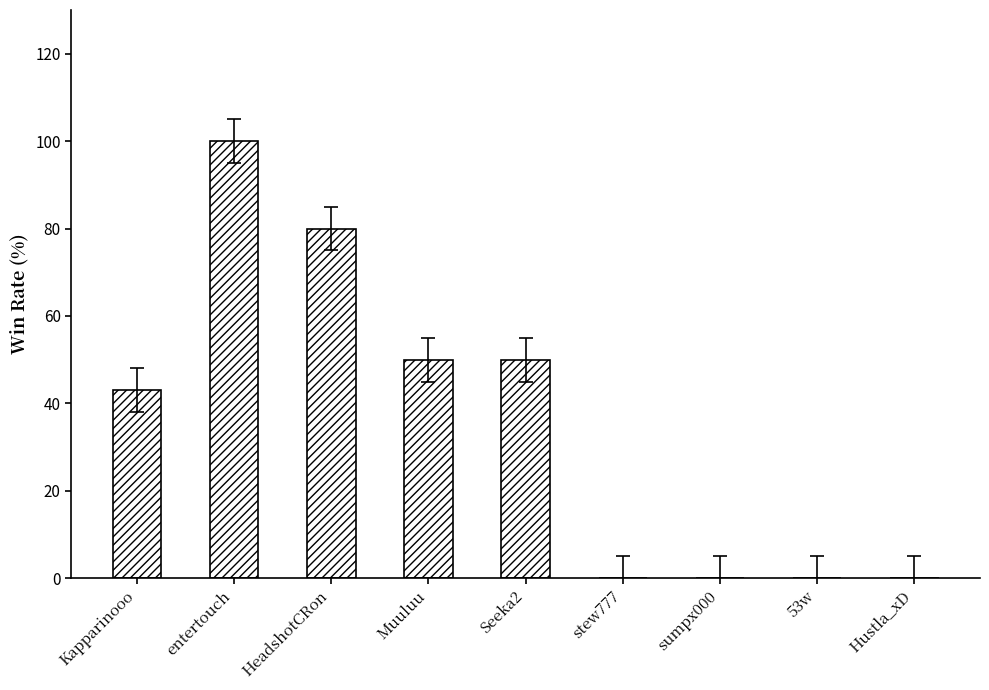

How many series are shown in this chart?

1